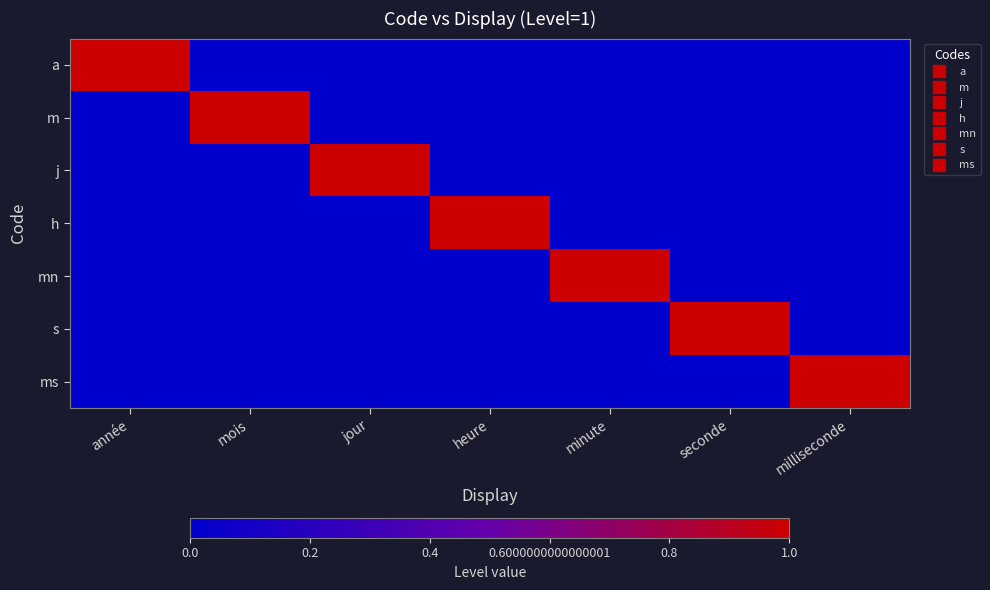

Reading right to left, what are all the values shown in this chart?

a: milliseconde=0	seconde=0	minute=0	heure=0	jour=0	mois=0	année=1
m: milliseconde=0	seconde=0	minute=0	heure=0	jour=0	mois=1	année=0
j: milliseconde=0	seconde=0	minute=0	heure=0	jour=1	mois=0	année=0
h: milliseconde=0	seconde=0	minute=0	heure=1	jour=0	mois=0	année=0
mn: milliseconde=0	seconde=0	minute=1	heure=0	jour=0	mois=0	année=0
s: milliseconde=0	seconde=1	minute=0	heure=0	jour=0	mois=0	année=0
ms: milliseconde=1	seconde=0	minute=0	heure=0	jour=0	mois=0	année=0